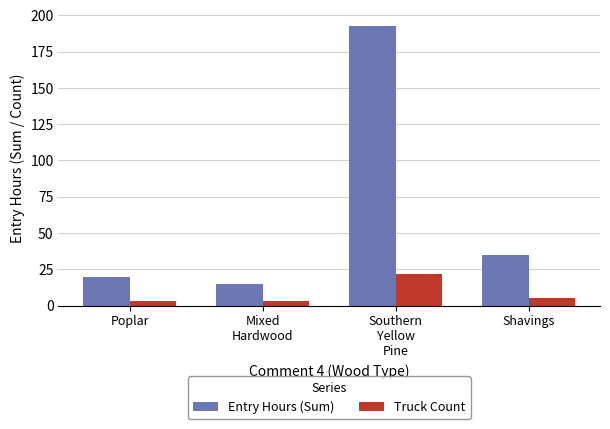

Reading left to right, list all the values displayed in this chart.

Entry Hours (Sum): Poplar=20	Mixed
Hardwood=15	Southern
Yellow
Pine=193	Shavings=35
Truck Count: Poplar=3	Mixed
Hardwood=3	Southern
Yellow
Pine=22	Shavings=5